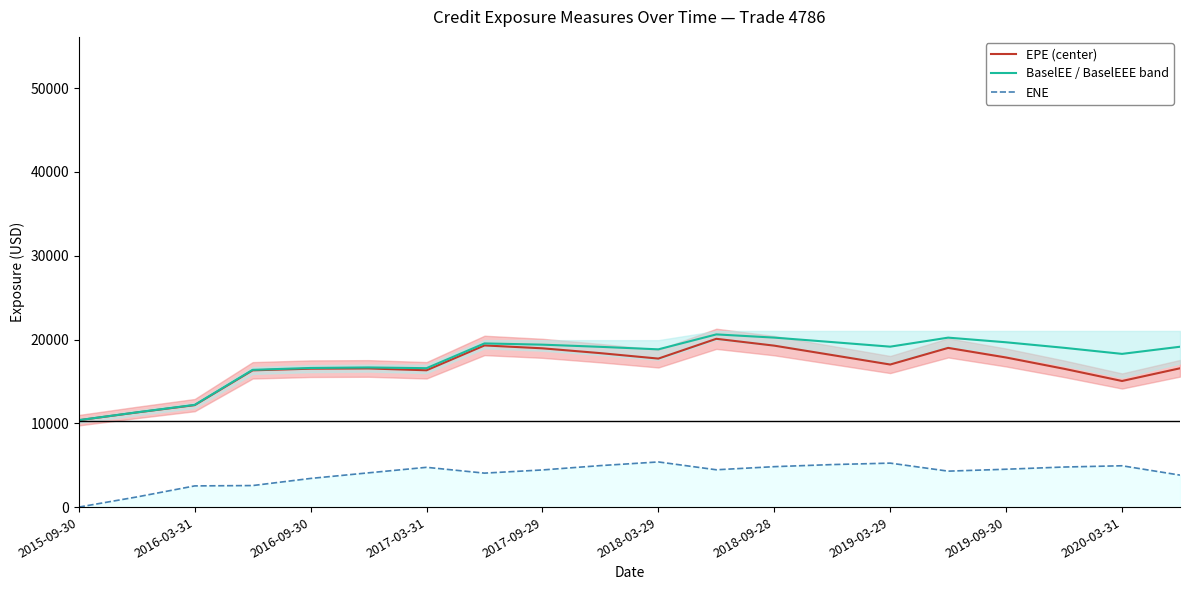

How many interior local peaks does the EPE (center) series have?

4